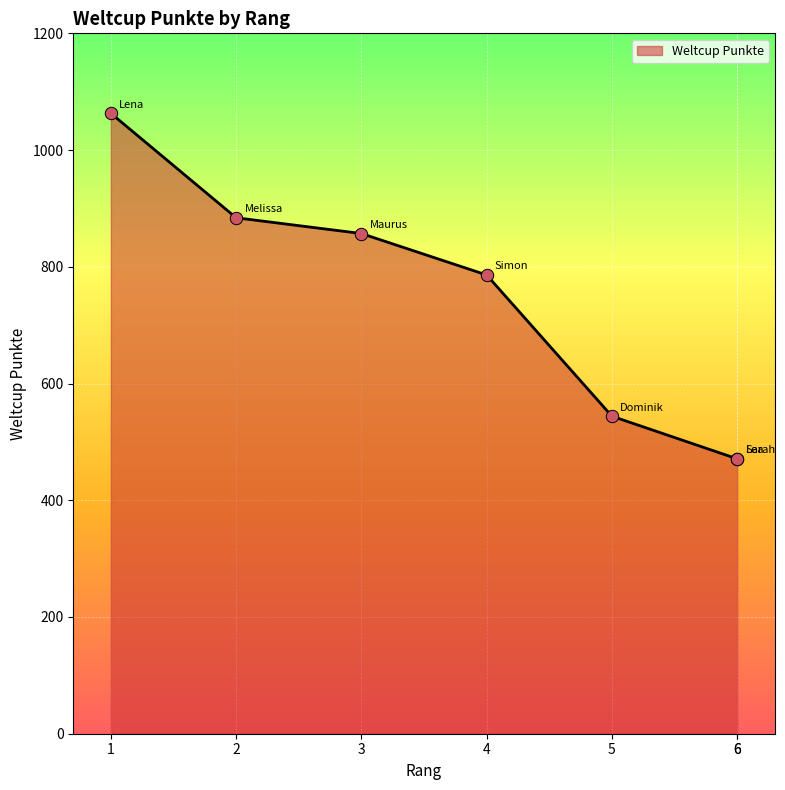

What is the change in value from 5 to 6?

-73